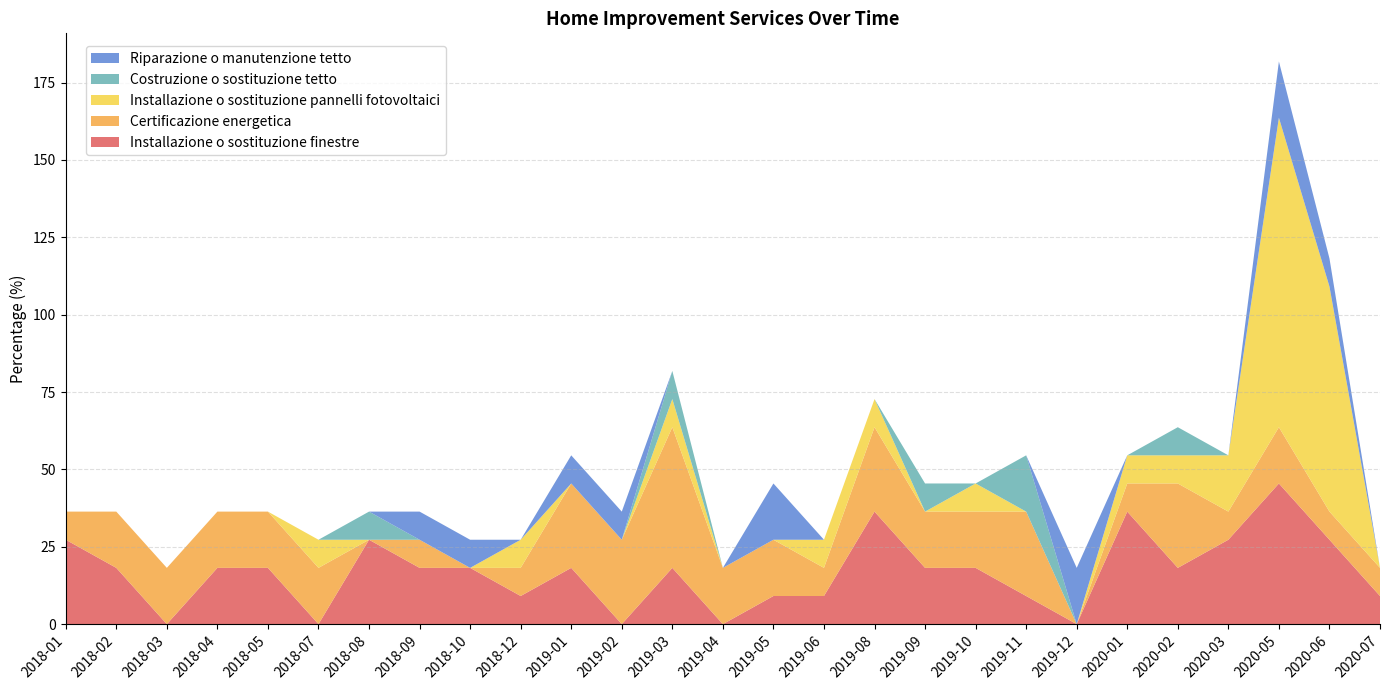

Reading left to right, what are all the values shown in this chart?

Installazione o sostituzione finestre: 27.3	18.2	0.0	18.2	18.2	0.0	27.3	18.2	18.2	9.1	18.2	0.0	18.2	0.0	9.1	9.1	36.4	18.2	18.2	9.1	0.0	36.4	18.2	27.3	45.5	27.3	9.1
Certificazione energetica: 9.1	18.2	18.2	18.2	18.2	18.2	0.0	9.1	0.0	9.1	27.3	27.3	45.5	18.2	18.2	9.1	27.3	18.2	18.2	27.3	0.0	9.1	27.3	9.1	18.2	9.1	9.1
Installazione o sostituzione pannelli fotovoltaici: 0.0	0.0	0.0	0.0	0.0	9.1	0.0	0.0	0.0	9.1	0.0	0.0	9.1	0.0	0.0	9.1	9.1	0.0	9.1	0.0	0.0	9.1	9.1	18.2	100.0	72.7	0.0
Costruzione o sostituzione tetto: 0.0	0.0	0.0	0.0	0.0	0.0	9.1	0.0	0.0	0.0	0.0	0.0	9.1	0.0	0.0	0.0	0.0	9.1	0.0	18.2	0.0	0.0	9.1	0.0	0.0	0.0	0.0
Riparazione o manutenzione tetto: 0.0	0.0	0.0	0.0	0.0	0.0	0.0	9.1	9.1	0.0	9.1	9.1	0.0	0.0	18.2	0.0	0.0	0.0	0.0	0.0	18.2	0.0	0.0	0.0	18.2	9.1	0.0